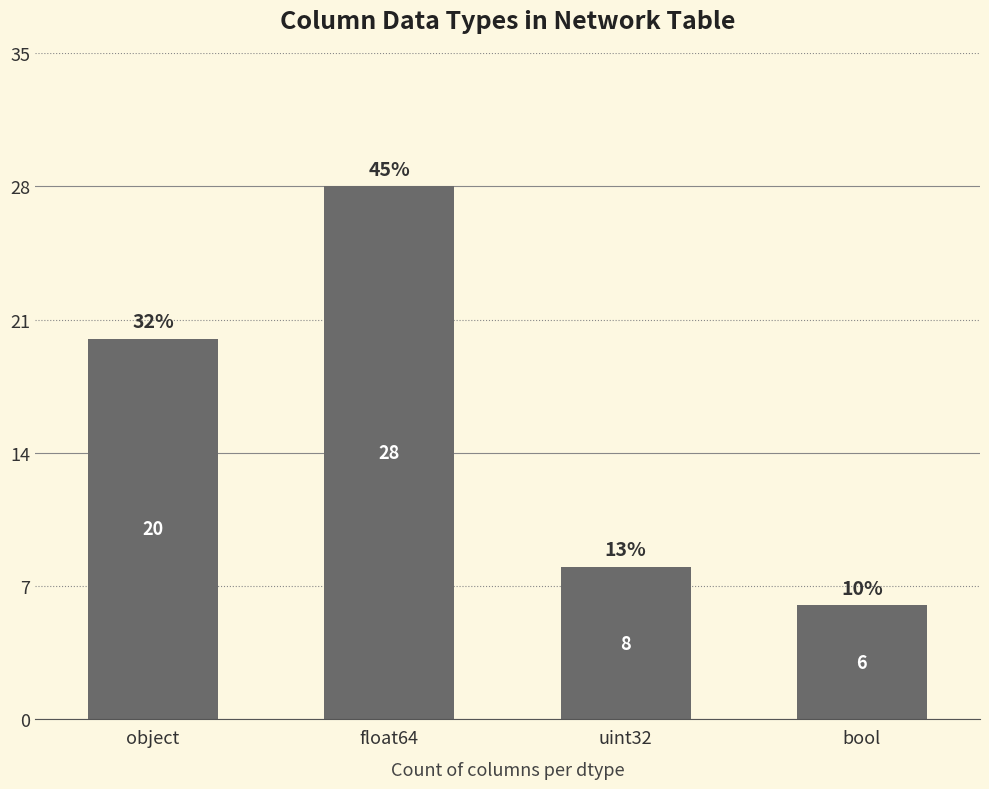

How many values are below 20?

2